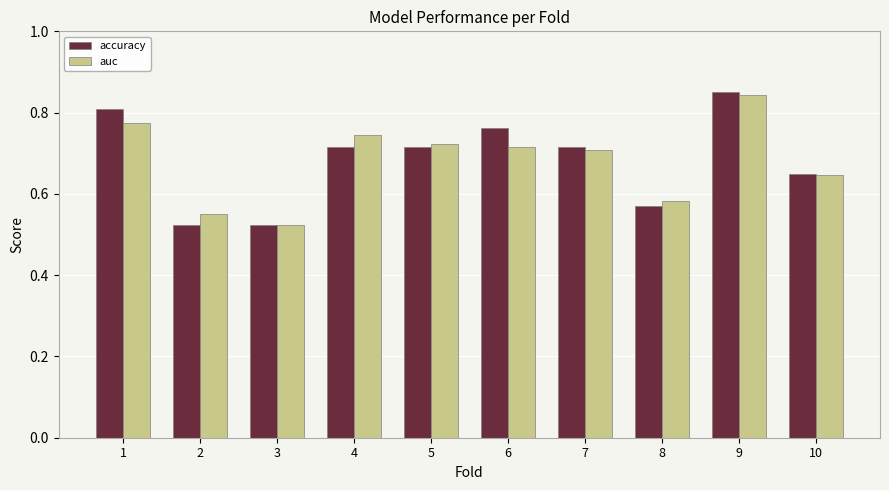

How many groups of bars are there?

10